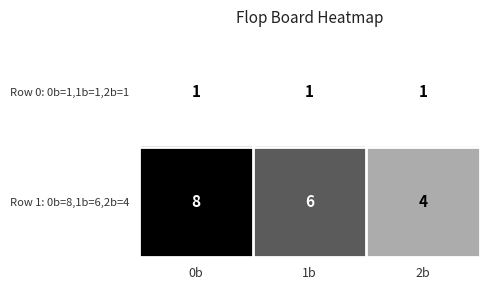

List the series in order of their overall mean, highest first.

Row 1: 0b=8,1b=6,2b=4, Row 0: 0b=1,1b=1,2b=1